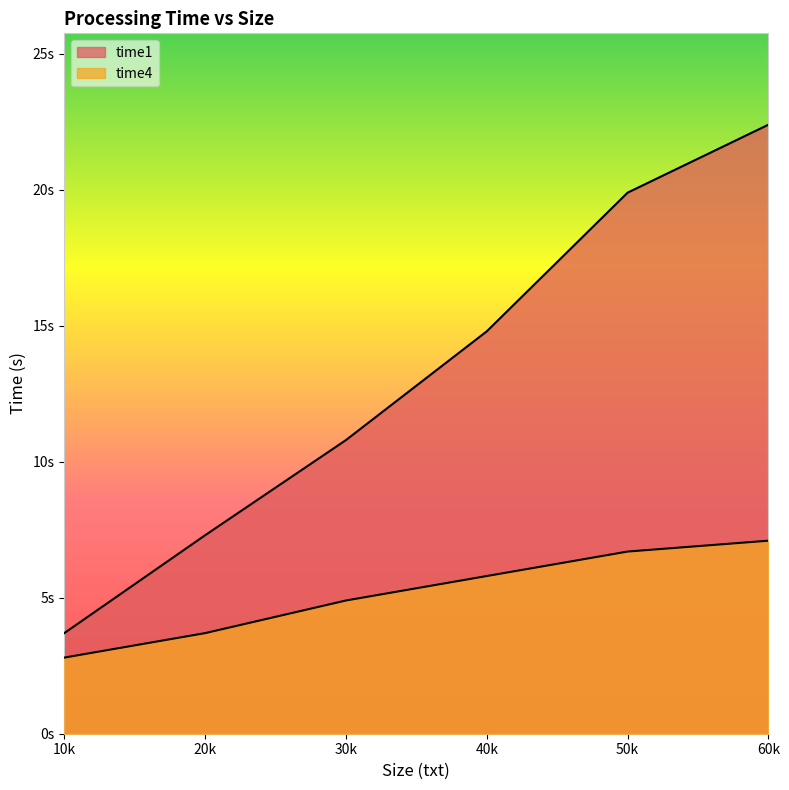

What is the sum of the time4 values at 20k and 40k?

9.5